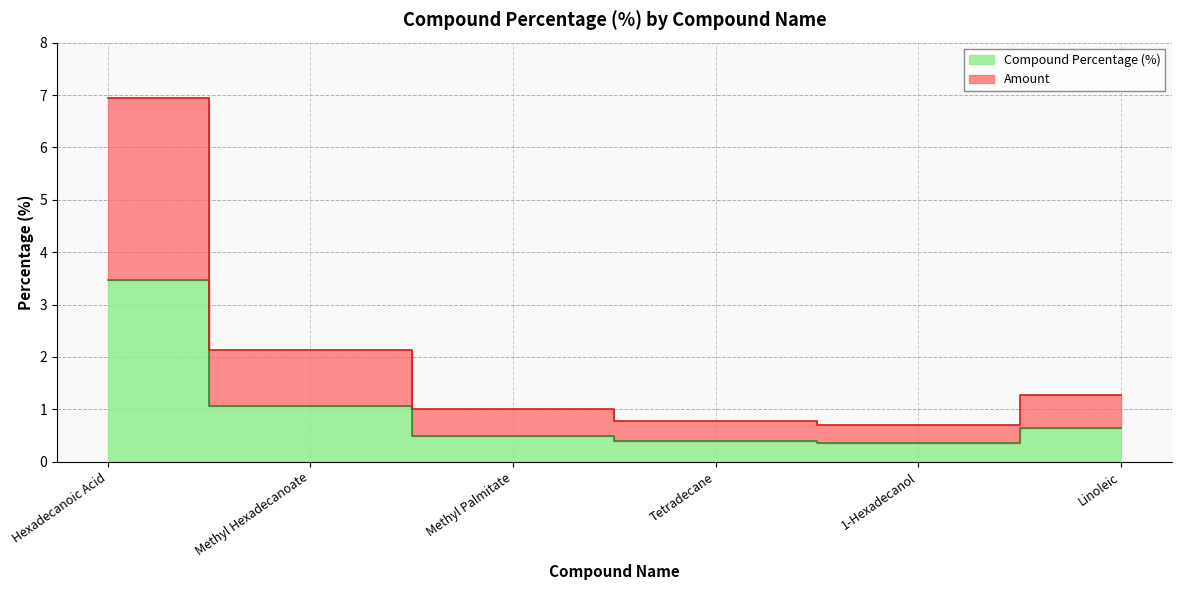

True or false: Amount and Compound Percentage (%) cross at least once.

False